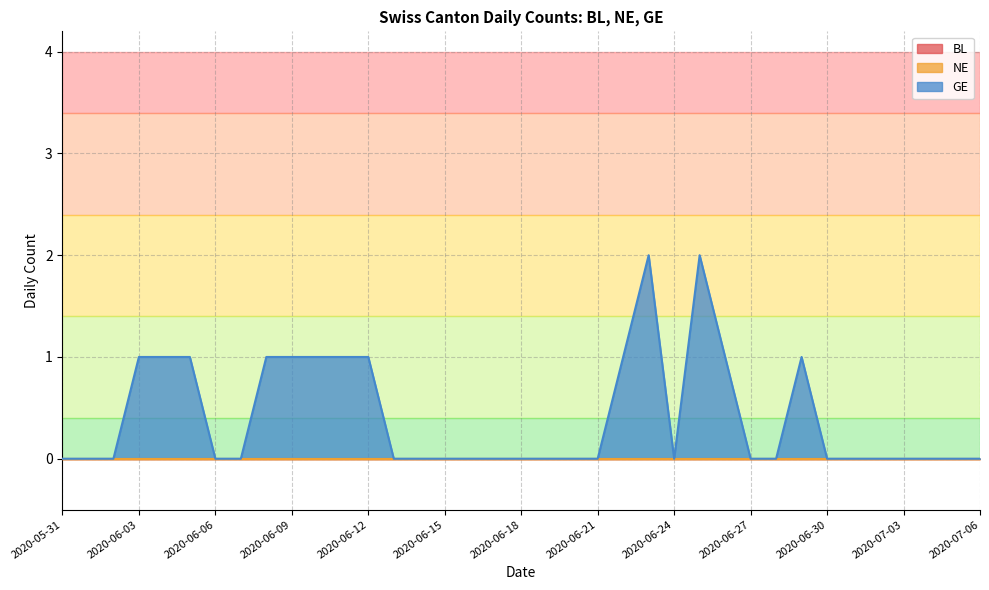

Reading left to right, list all the values displayed in this chart.

BL: 0	0	0	0	0	0	0	0	0	0	0	0	0	0	0	0	0	0	0	0	0	0	0	0	0	0	0	0	0	0	0	0	0	0	0	0	0
NE: 0	0	0	0	0	0	0	0	0	0	0	0	0	0	0	0	0	0	0	0	0	0	0	0	0	0	0	0	0	0	0	0	0	0	0	0	0
GE: 0	0	0	1	1	1	0	0	1	1	1	1	1	0	0	0	0	0	0	0	0	0	1	2	0	2	1	0	0	1	0	0	0	0	0	0	0